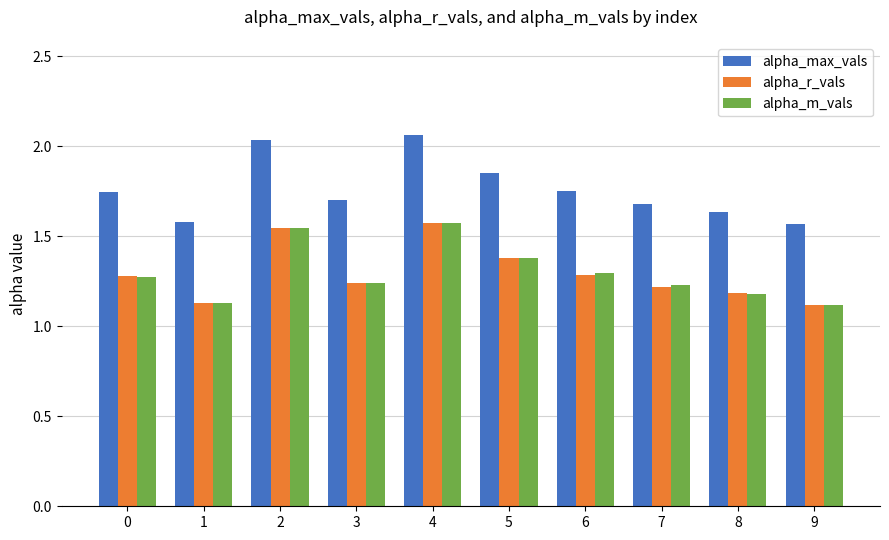

What is the spread (max minus min) of values at 3?

0.5